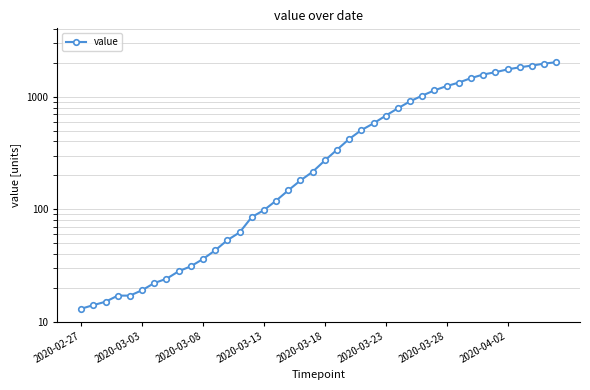

True or false: the data shows 1654 at 34.

True